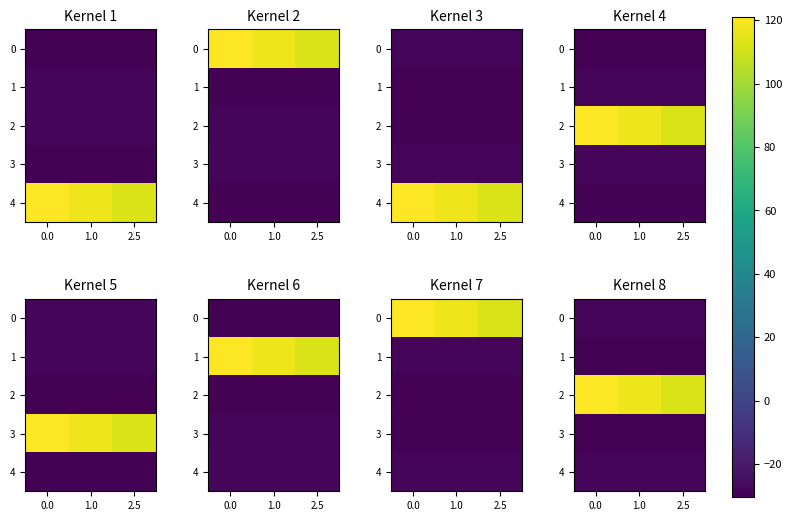

The value of 0 at 1.0 is -28.1. True or false?

True